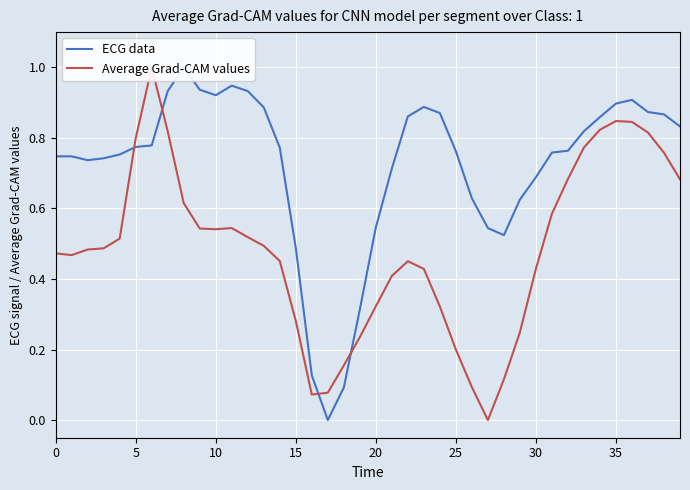

What is the approximate value of ECG data at 23?

0.9